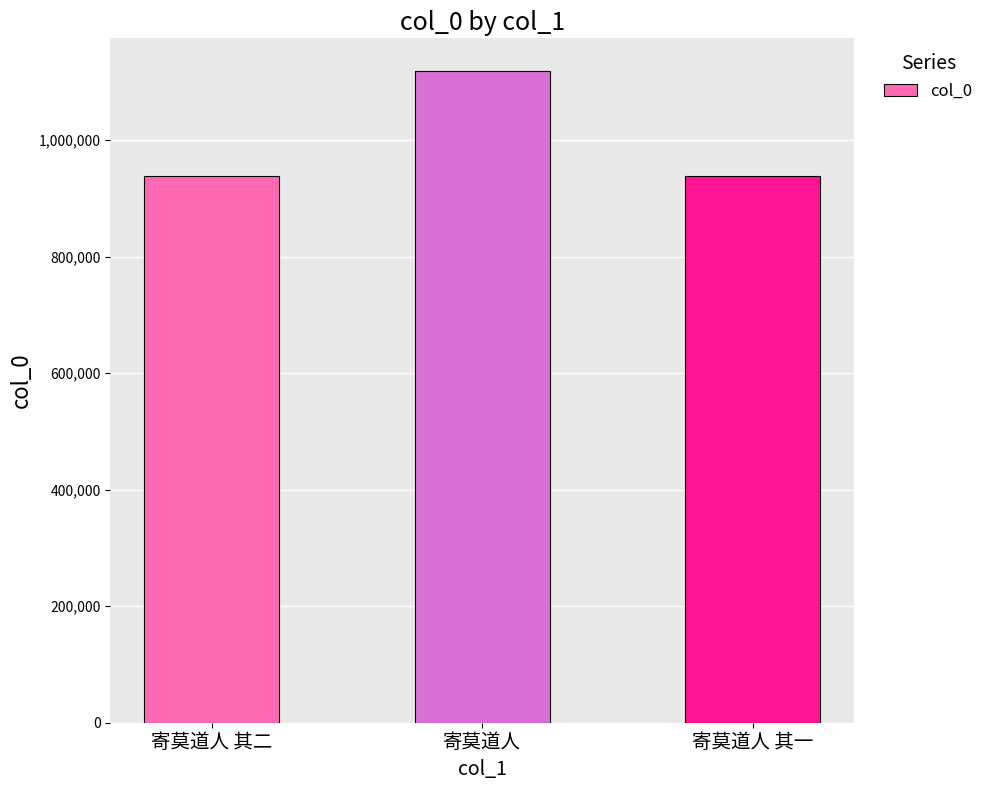

How many values are below 938905?

1